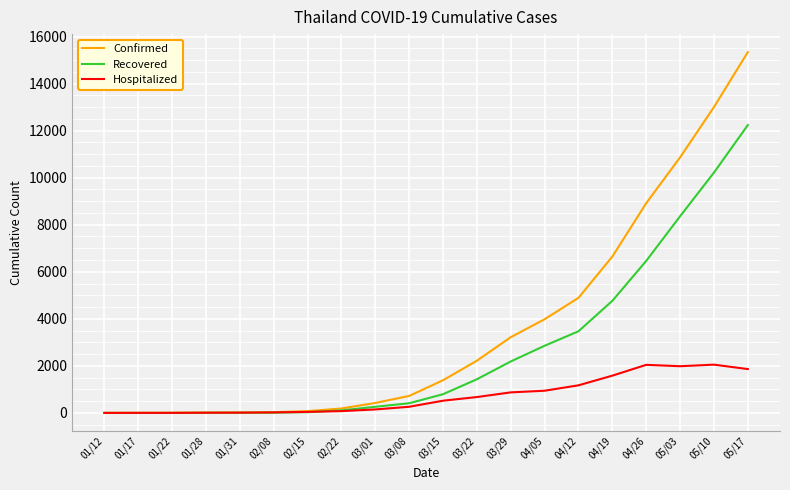

Which series has the widest spread of values?

Confirmed